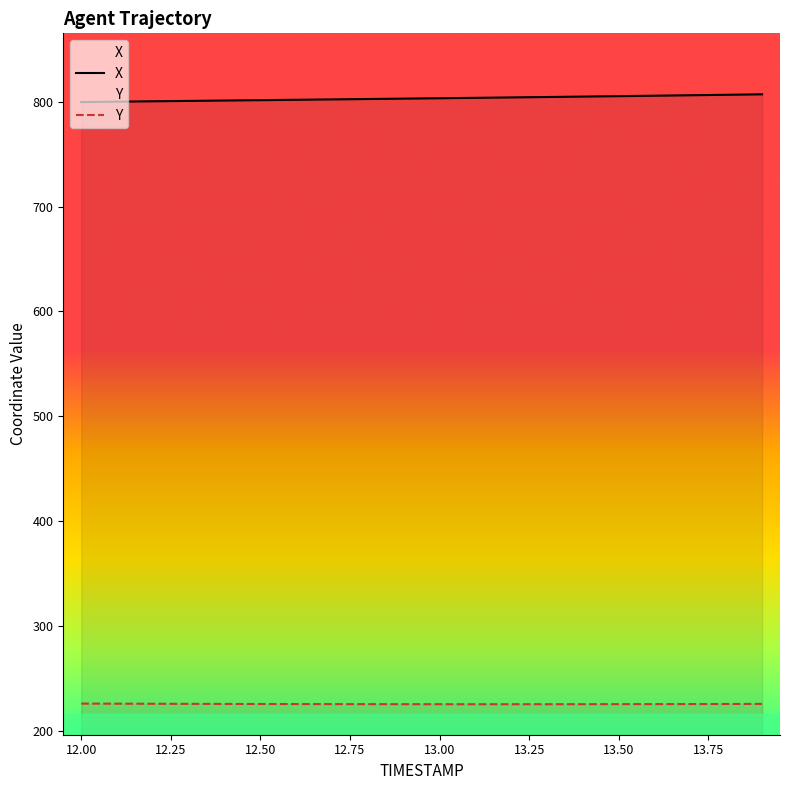

What is the label of the 18th point from the right?

12.2